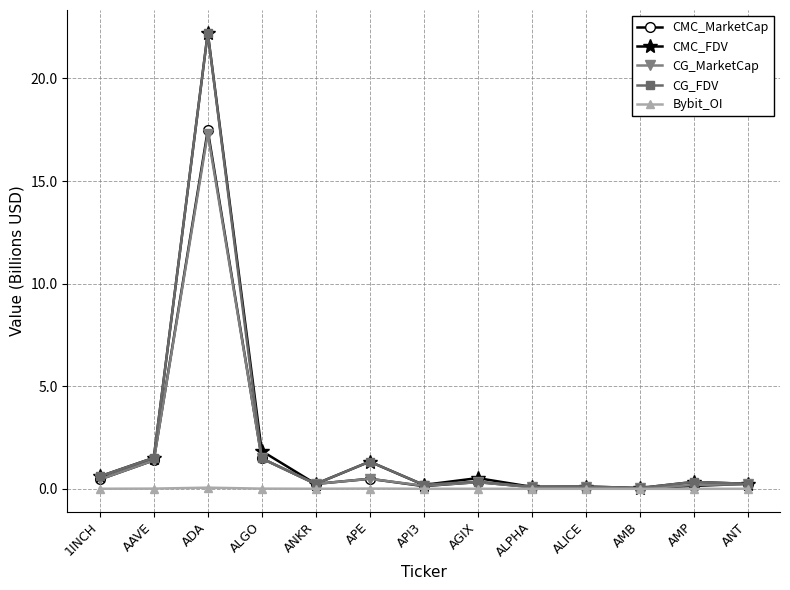

Which label corresponds to the largest value in the chart?

ADA